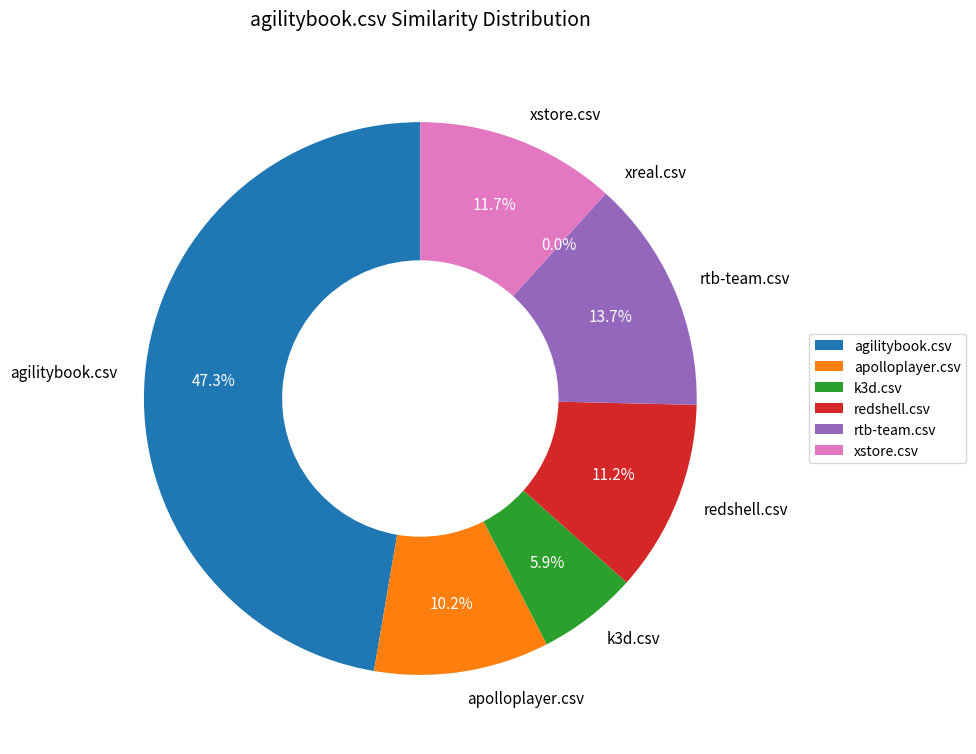

How many slices are in this pie chart?

7